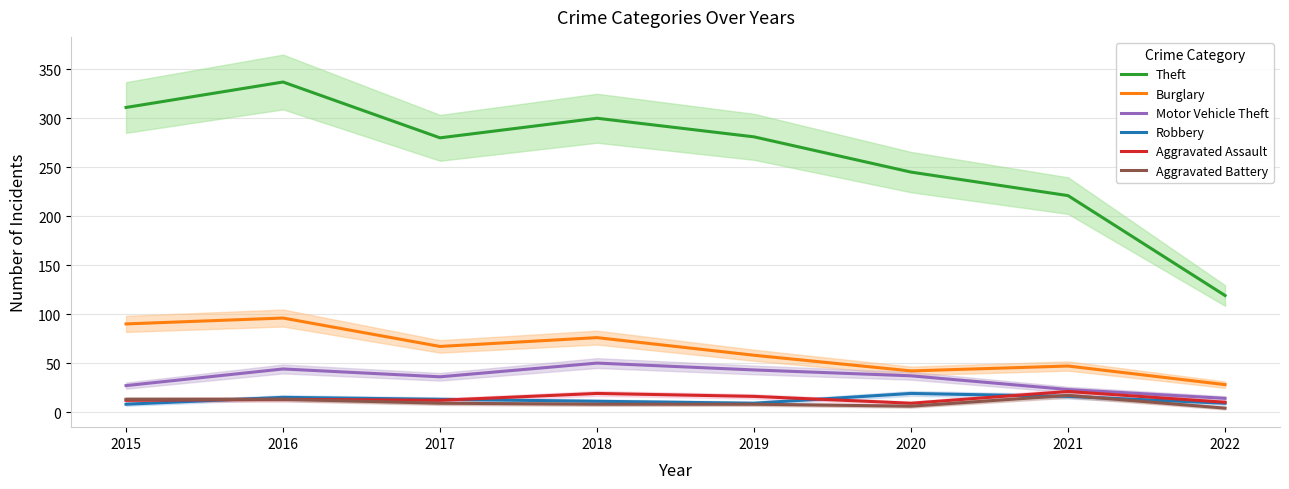

True or false: Robbery and Aggravated Assault cross at least once.

True